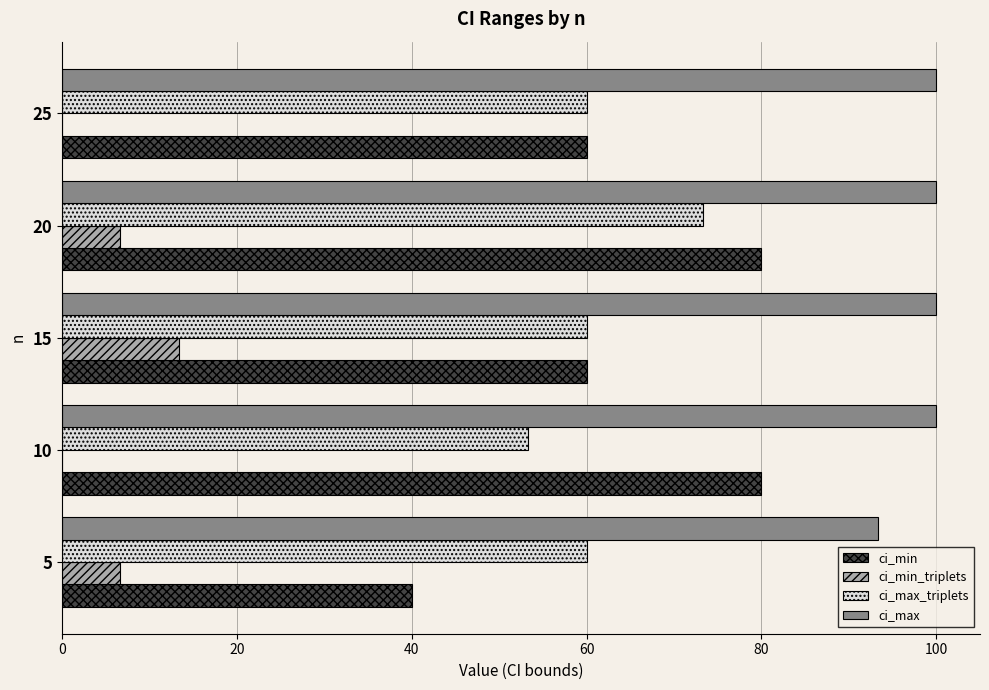

At which category is the sum across all series the highest?

20